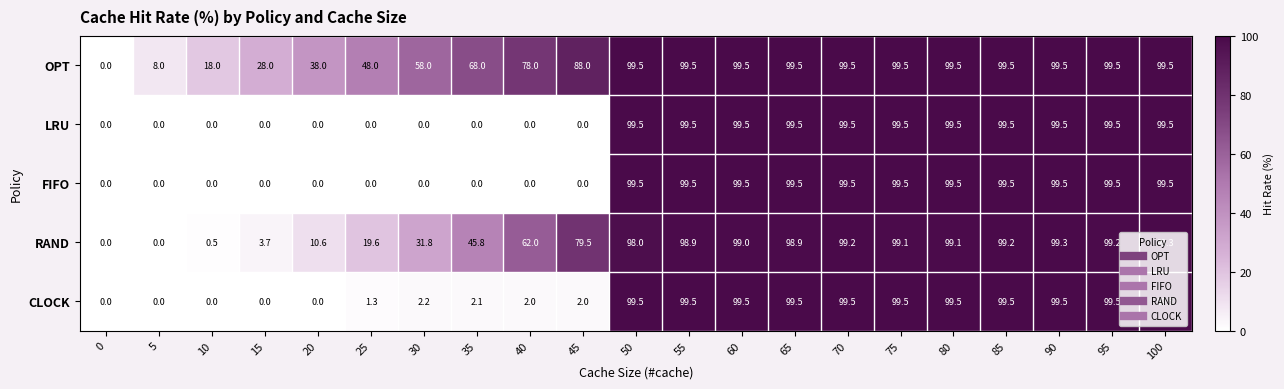

True or false: FIFO has a value of 59.9 at 95.

False